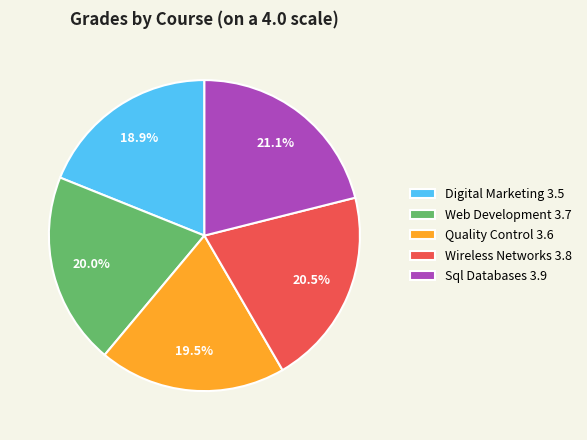

Approximately how many times larger is the value at Digital Marketing compared to Quality Control?

1.0